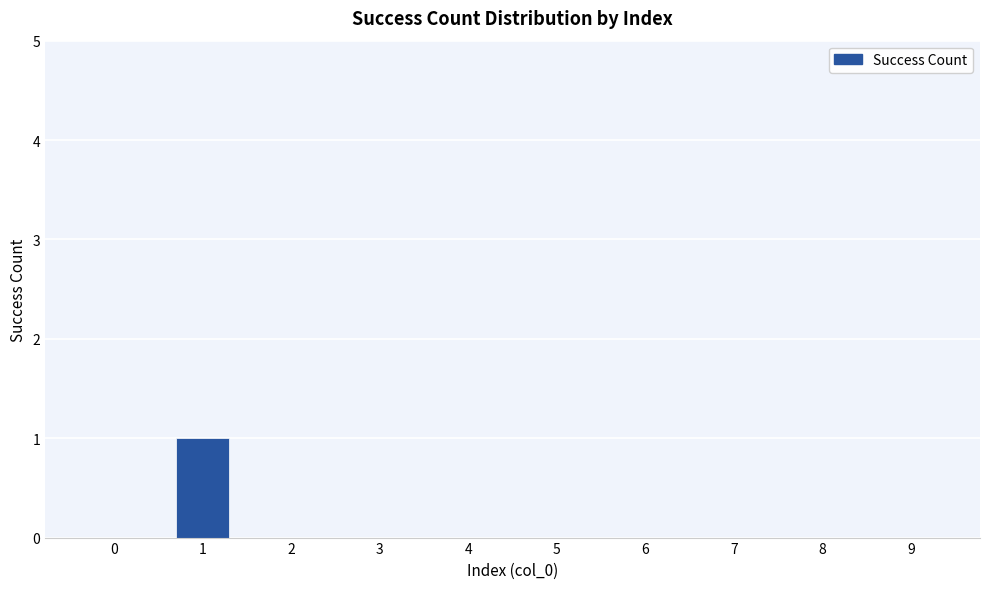

Is it true that the value at 3 is 0?

True